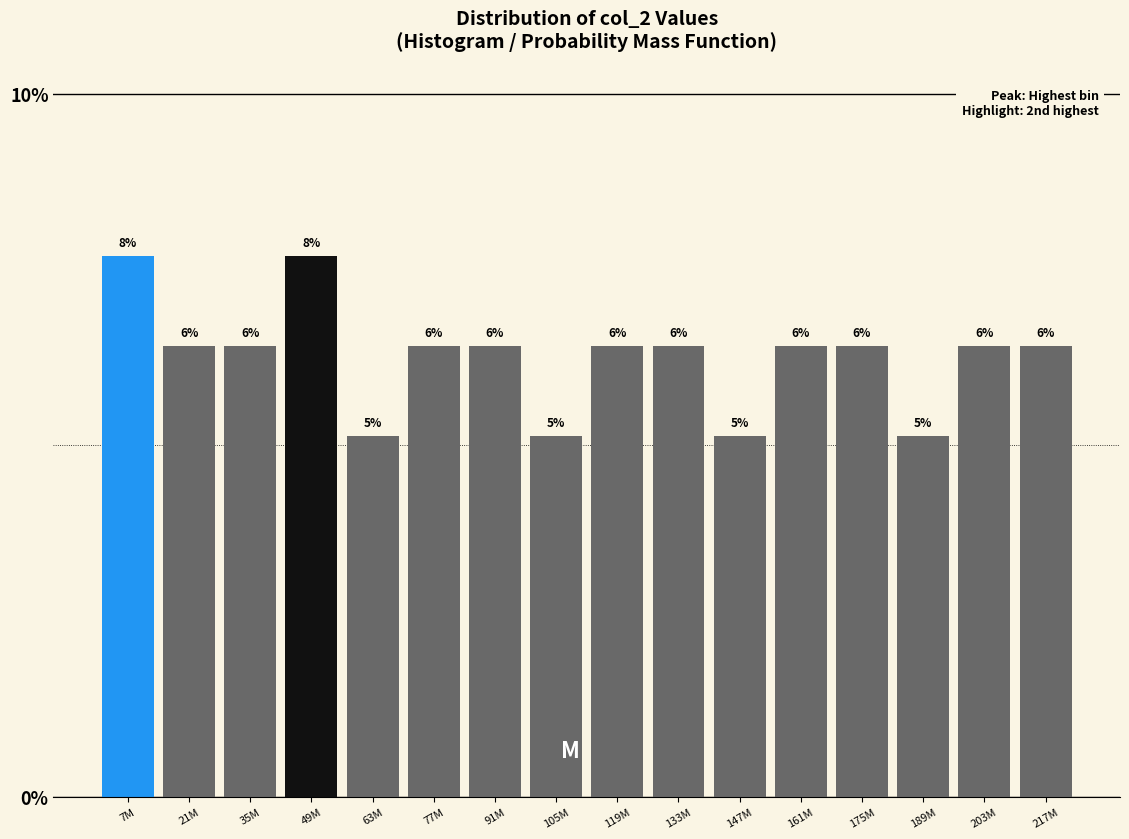

Does the chart contain any negative values?

No